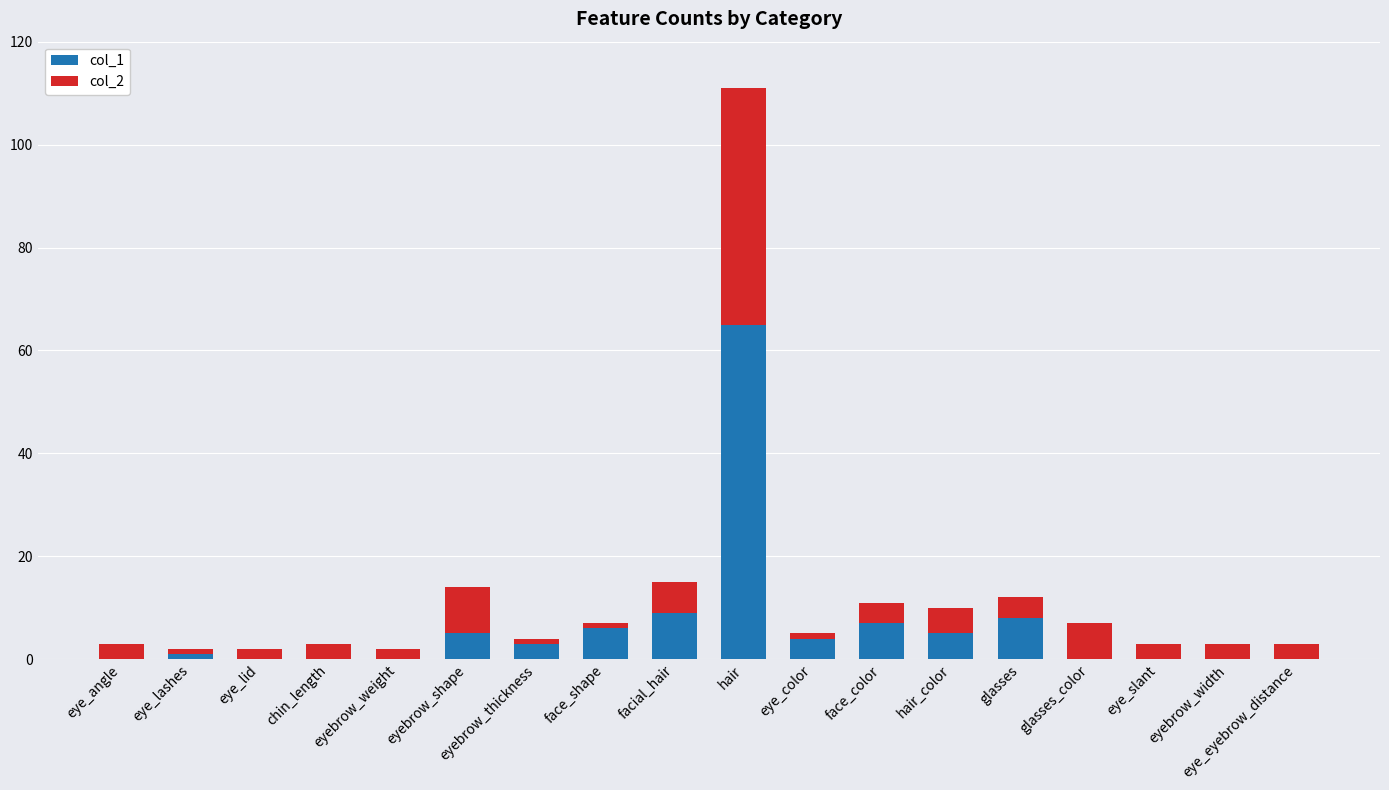

At which category is the sum across all series the highest?

hair